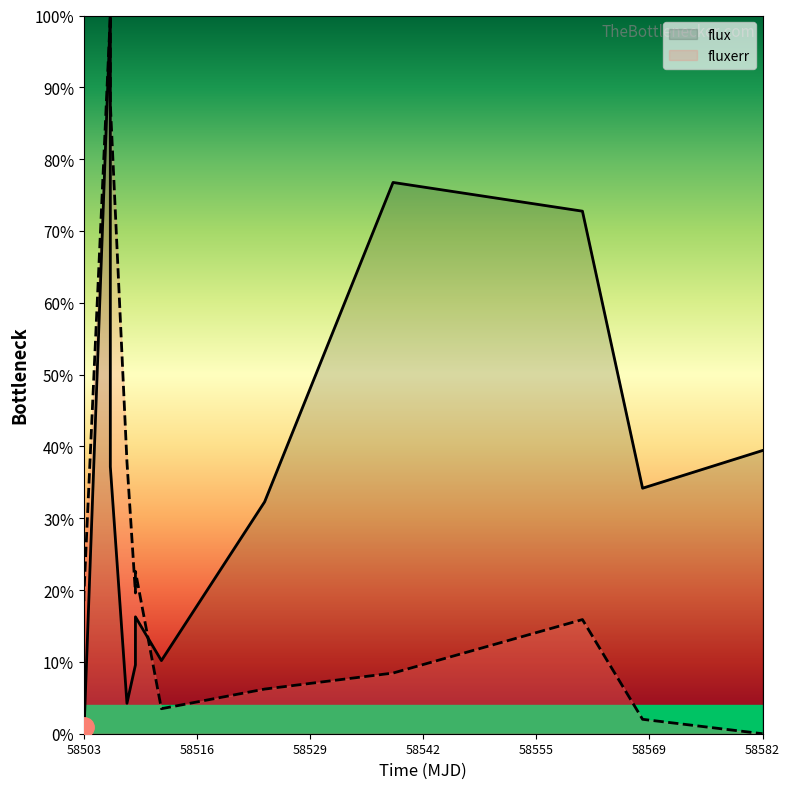

Which series has the largest range (max minus min)?

flux